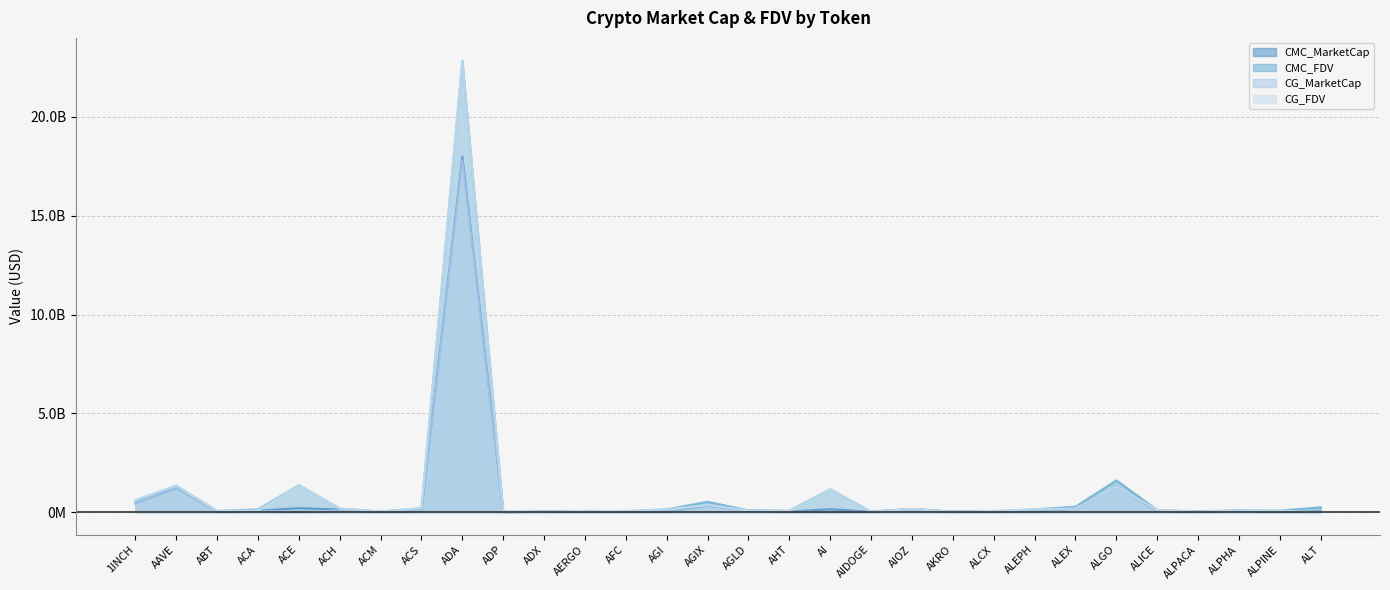

At which category is the sum across all series the highest?

ADA